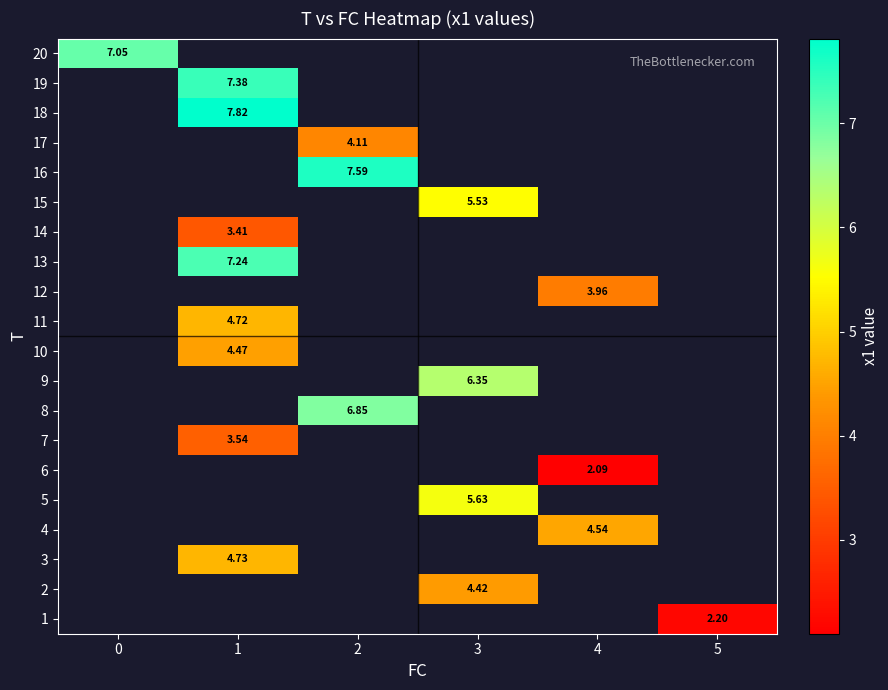

How many data points does each series have?

6